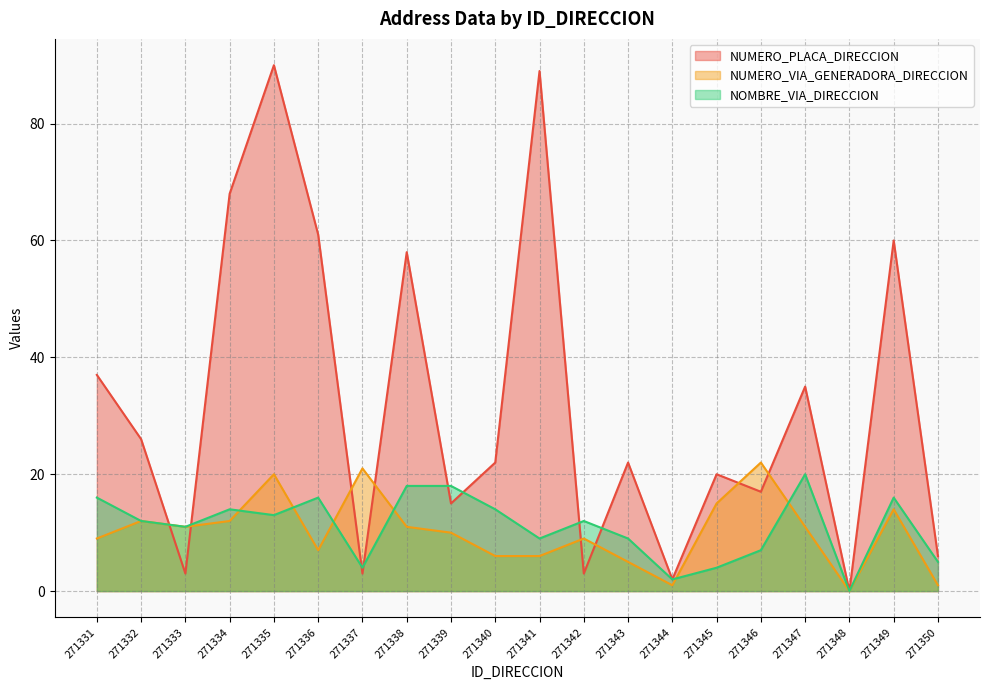

Does the chart display data point markers on the line(s)?

No